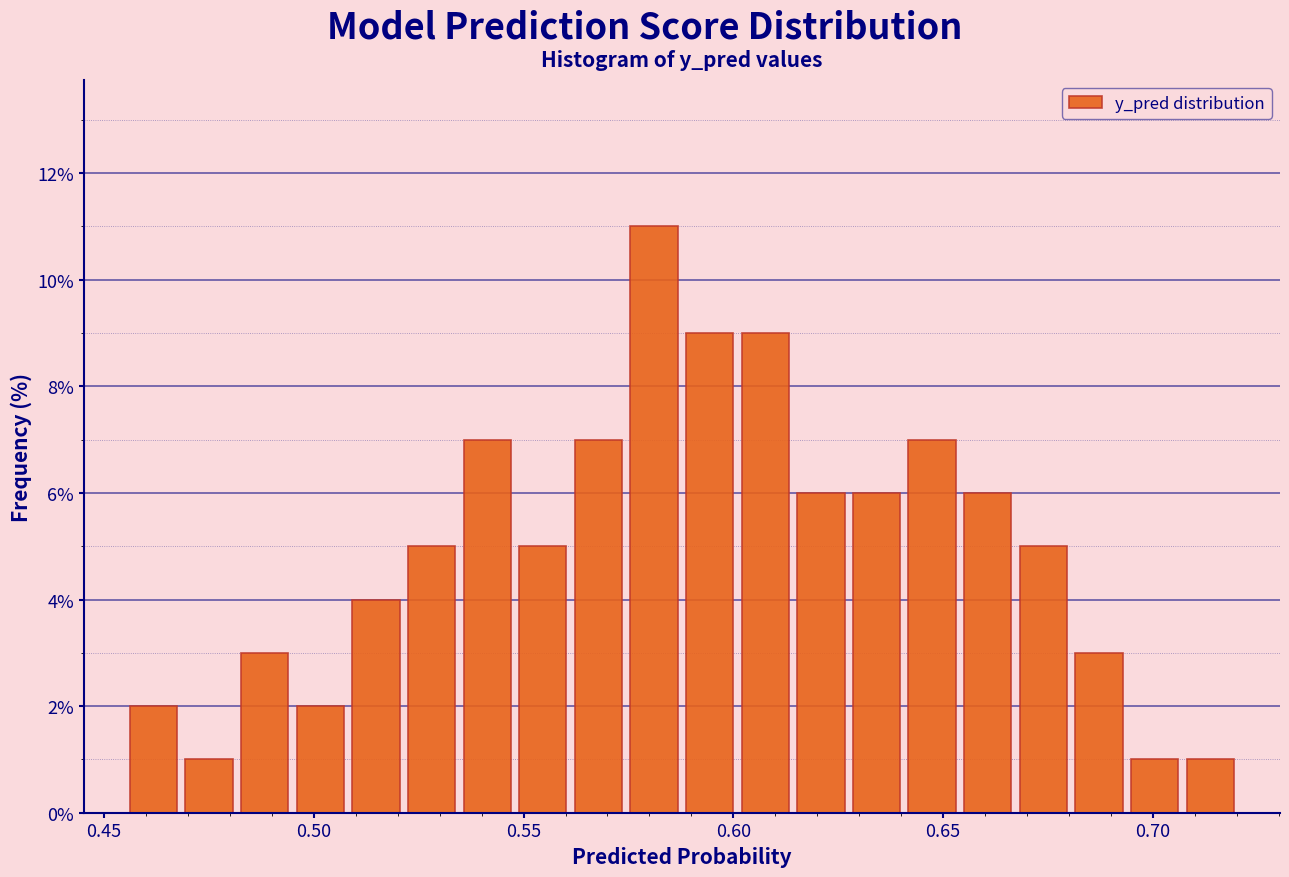

Read against the x-axis, roughly where is the centre of the tallest bar?

0.580